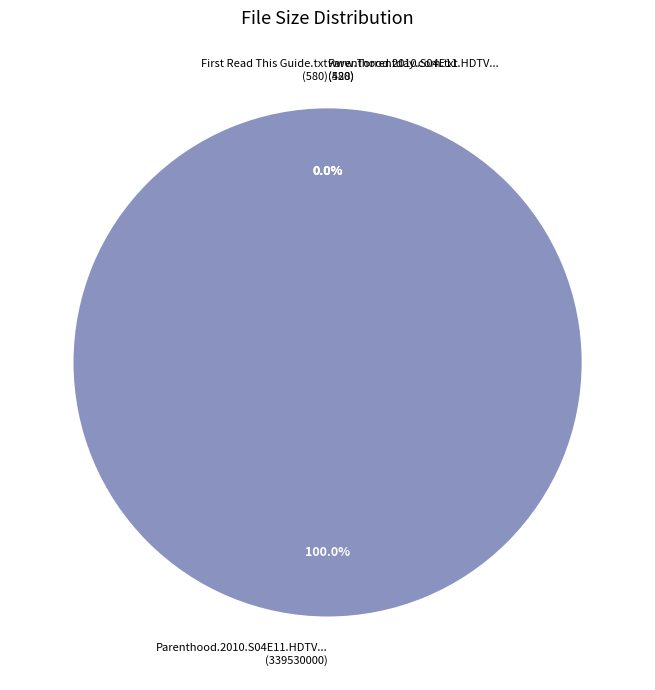

Which slice is the largest?

Parenthood.2010.S04E11.HDTV.XviD-AFG.avi